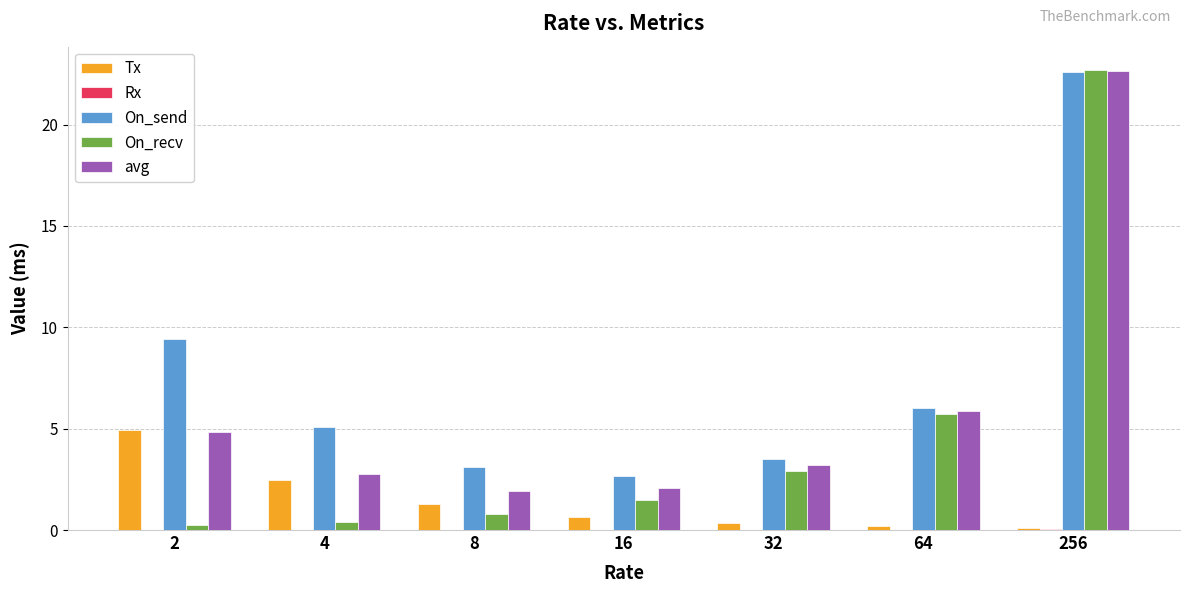

True or false: Tx has a value of 0.3 at 32.

True